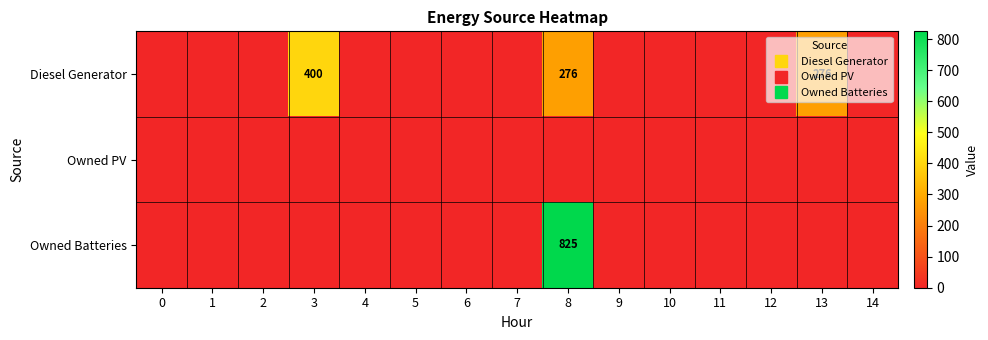

The Owned Batteries series shows 0 at 7. True or false?

True